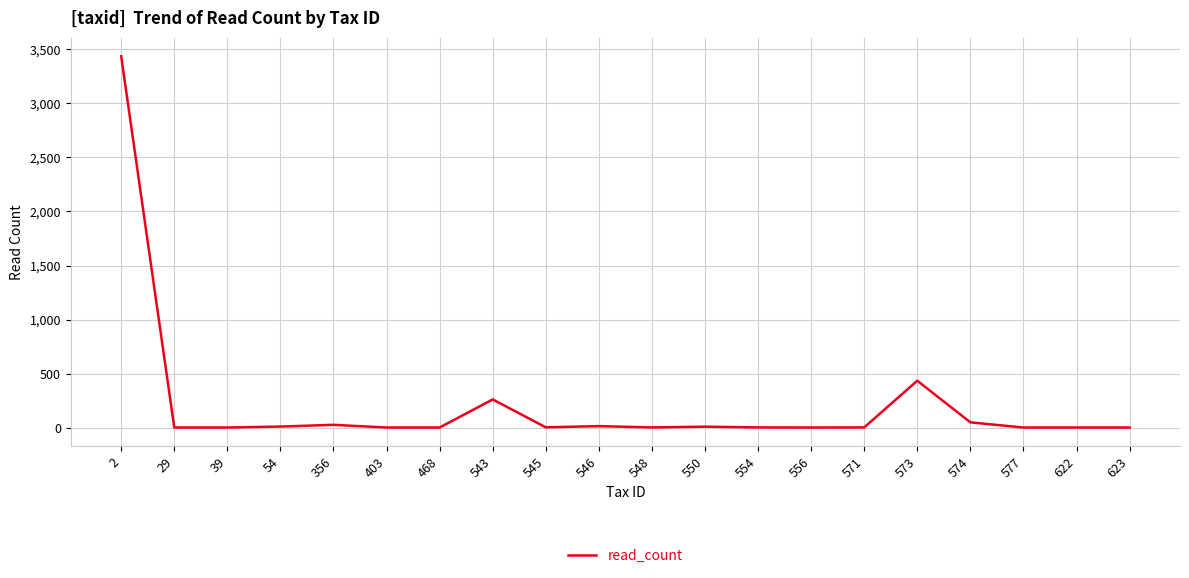

Which has a higher value, 543 or 403?

543